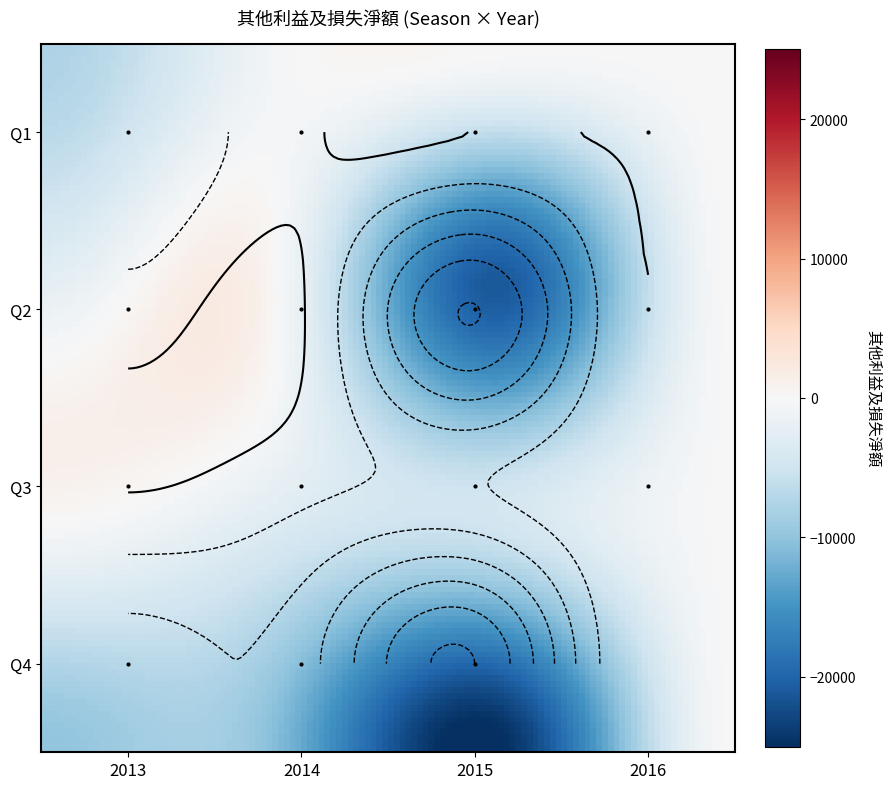

What is the difference between the second highest and minimum values in the 2 series?

20974